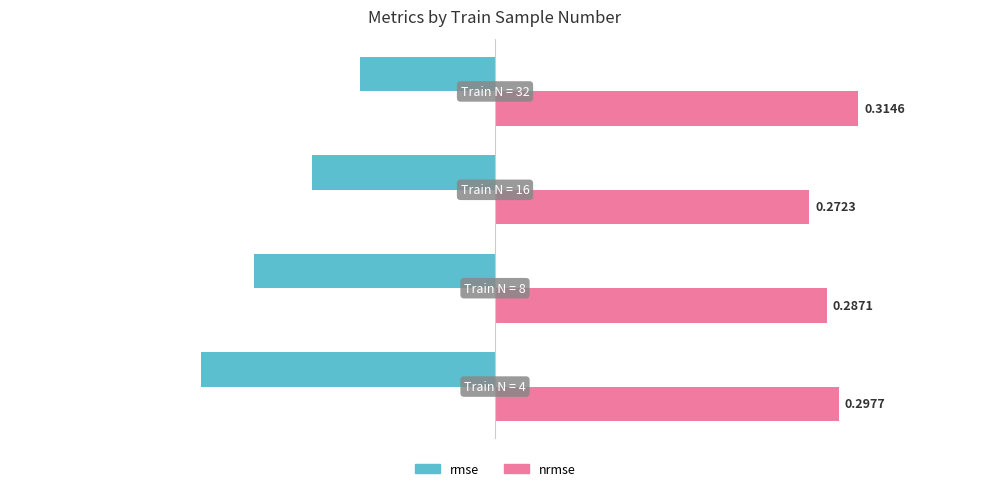

At how many categories does at least one series exceed 0?

4